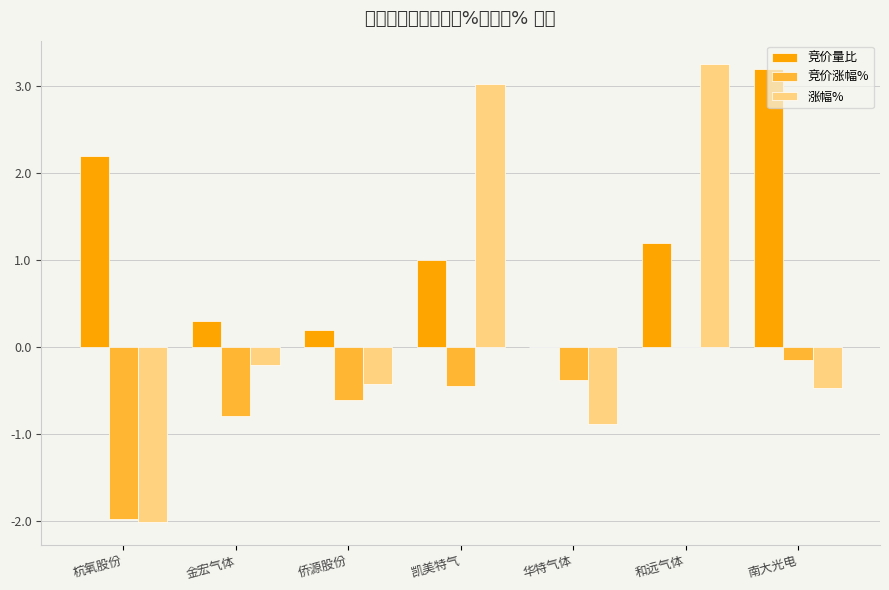

The 竞价量比 series shows 1.7 at 凯美特气. True or false?

False